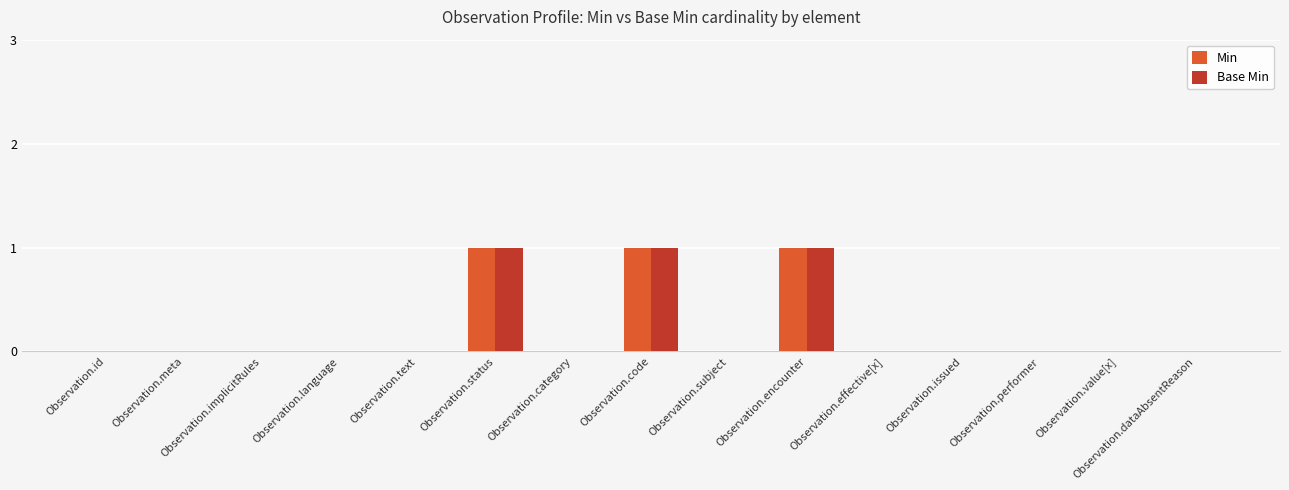

The value of Base Min at Observation.effective[x] is 0. True or false?

True